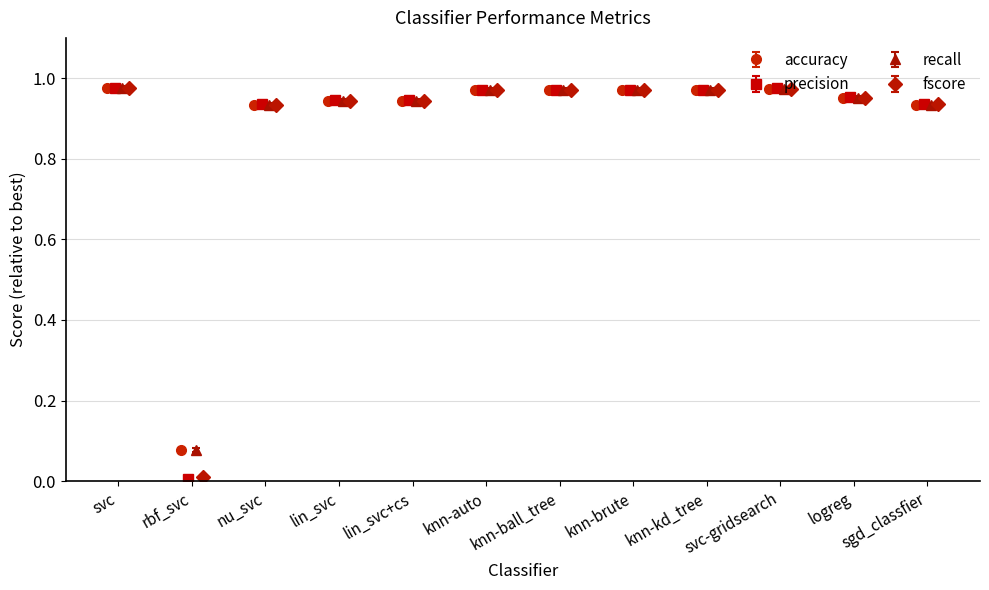

Reading left to right, extract all data points from this chart.

accuracy: 1.0	0.1	0.9	0.9	0.9	1.0	1.0	1.0	1.0	1.0	1.0	0.9
precision: 1.0	0.0	0.9	0.9	0.9	1.0	1.0	1.0	1.0	1.0	1.0	0.9
recall: 1.0	0.1	0.9	0.9	0.9	1.0	1.0	1.0	1.0	1.0	0.9	0.9
fscore: 1.0	0.0	0.9	0.9	0.9	1.0	1.0	1.0	1.0	1.0	1.0	0.9